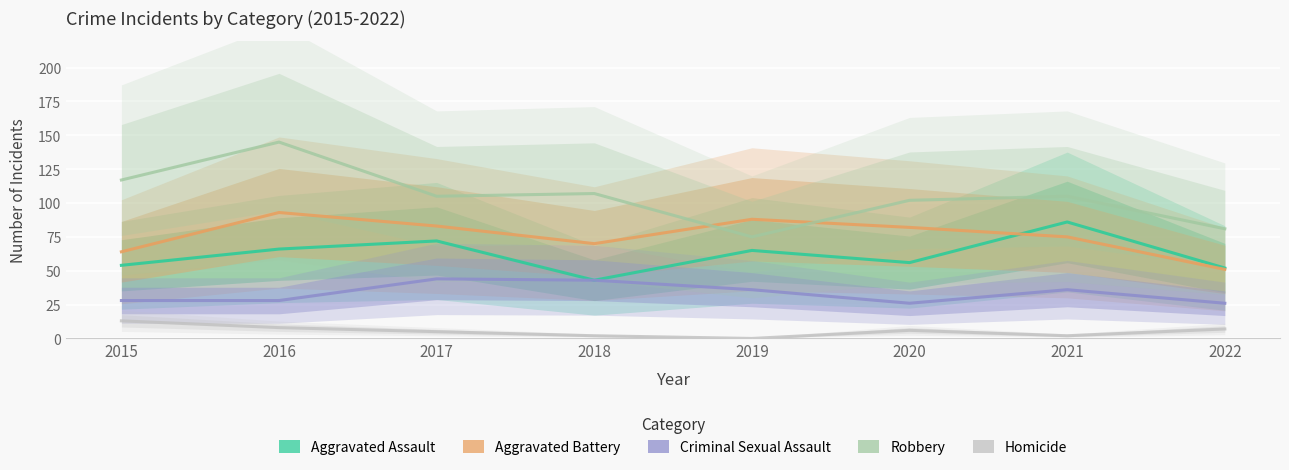

True or false: Criminal Sexual Assault and Aggravated Assault cross at least once.

False